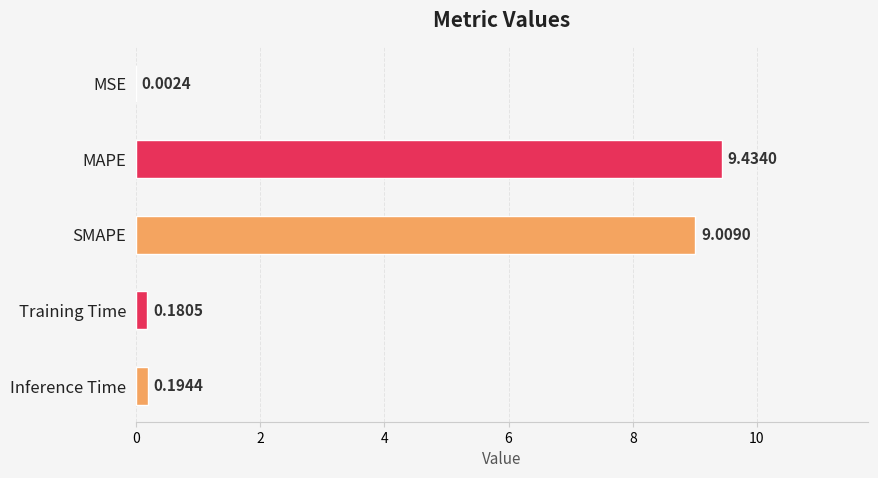

What is the sum of the values at SMAPE and Inference Time?

9.2